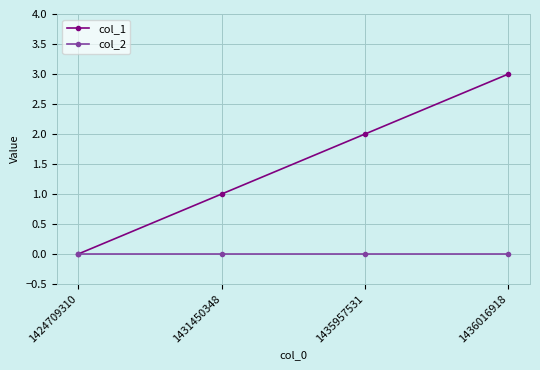

Is the value of col_2 at 1435957531 greater than the value of col_1 at 1435957531?

No